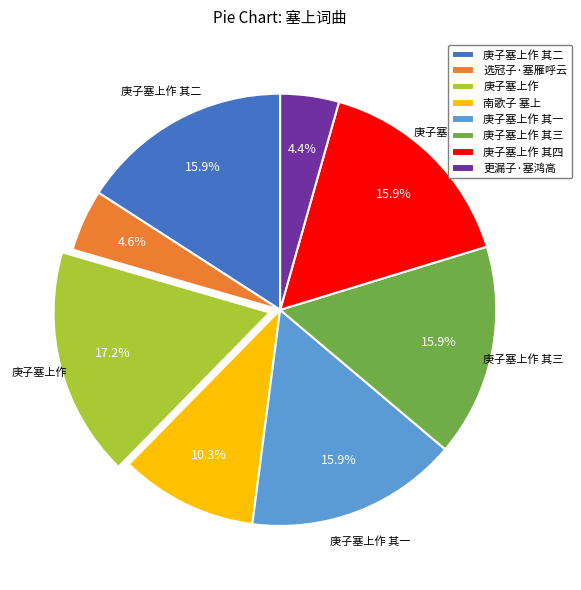

True or false: 庚子塞上作 其一 accounts for 23% of the total.

False